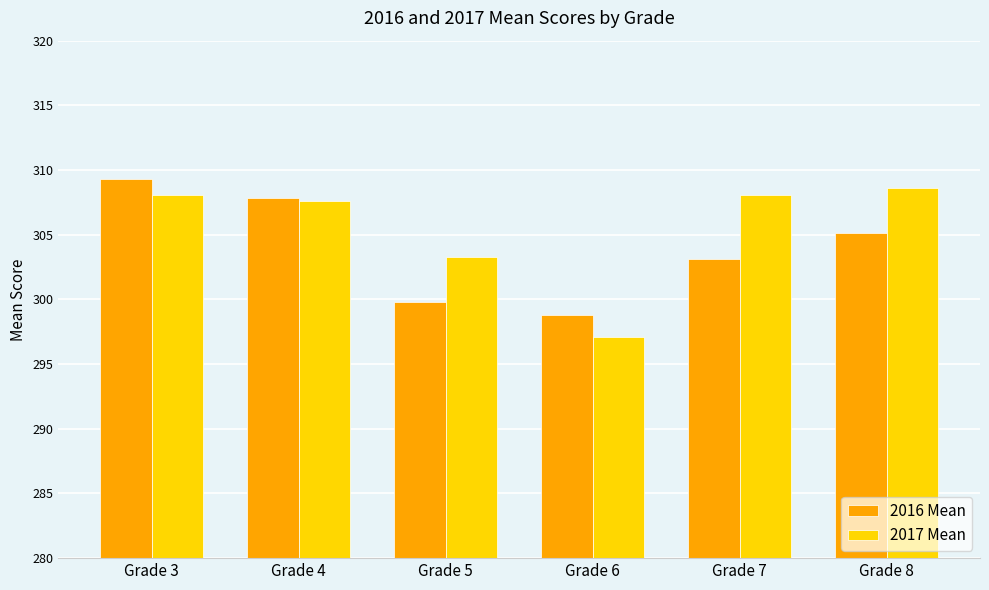

What is the difference between the 2017 Mean values at Grade 3 and Grade 4?

0.5